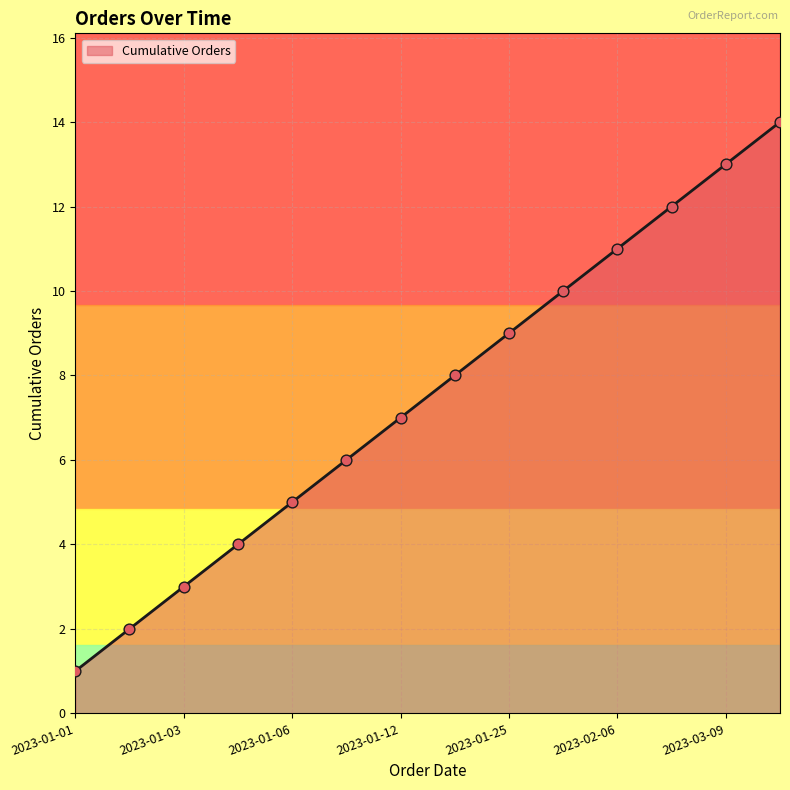

What is the greatest value displayed?

14